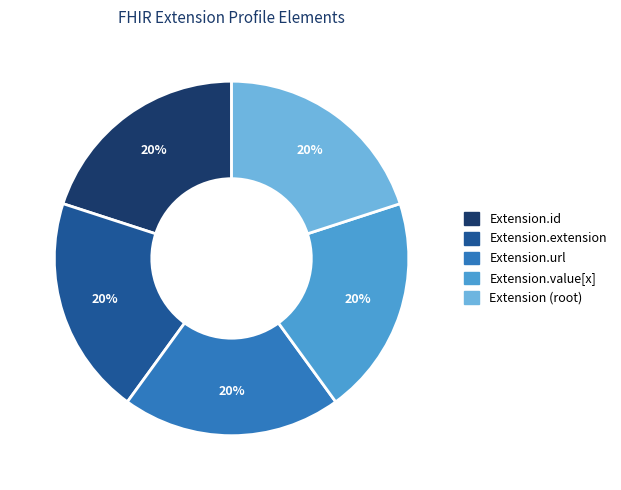

Is there a majority slice in this chart?

No